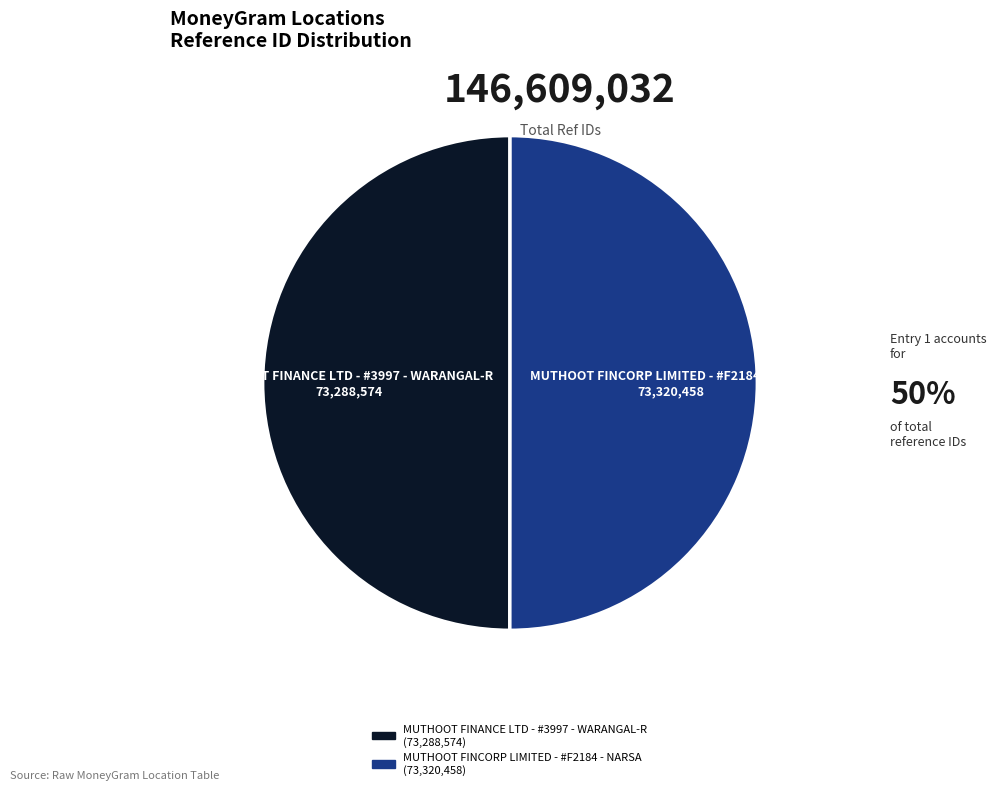

Combined, do MUTHOOT FINANCE LTD - #3997 - WARANGAL-R and MUTHOOT FINCORP LIMITED - #F2184 - NARSA account for over 50%?

Yes